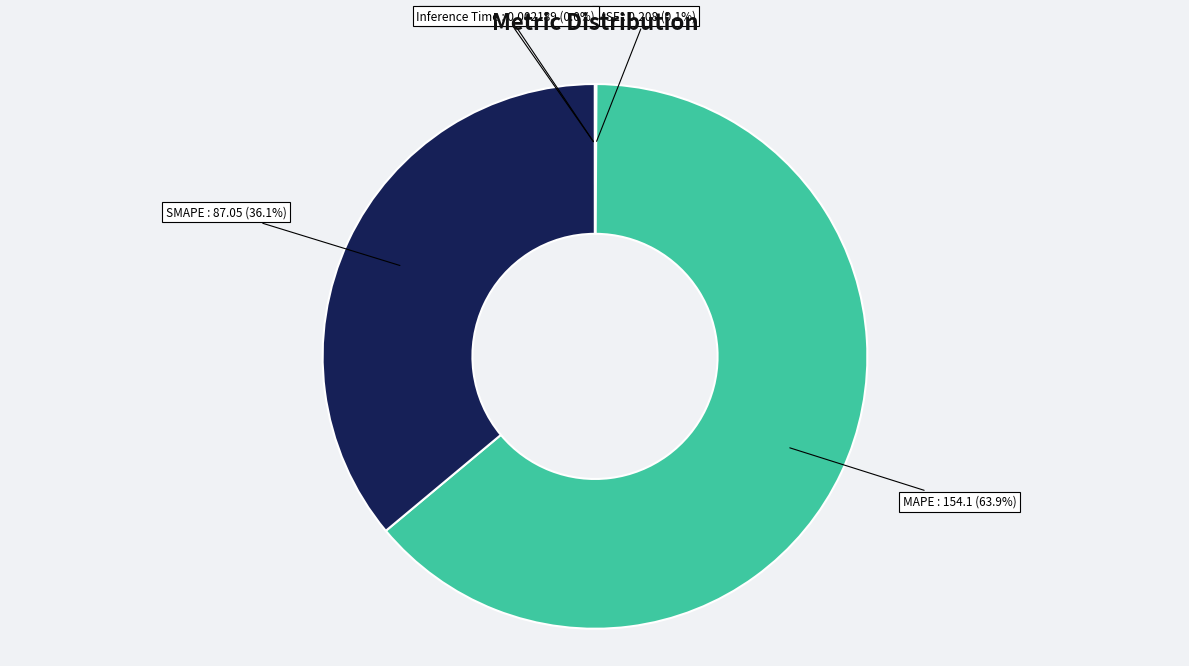

To the nearest percent, what percentage of the pie is SMAPE?

36%